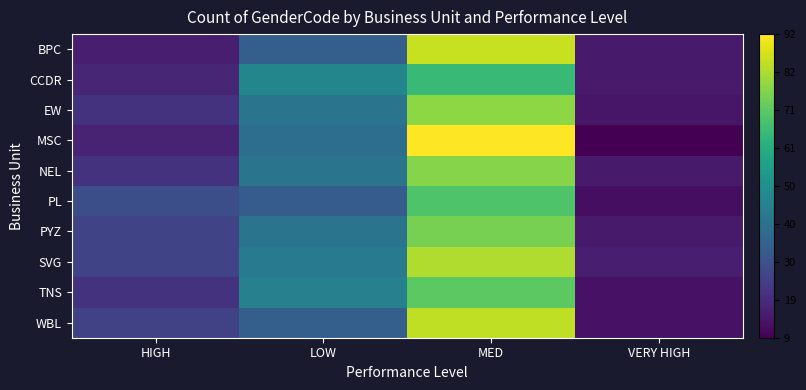

What is the spread (max minus min) of values at LOW?

14